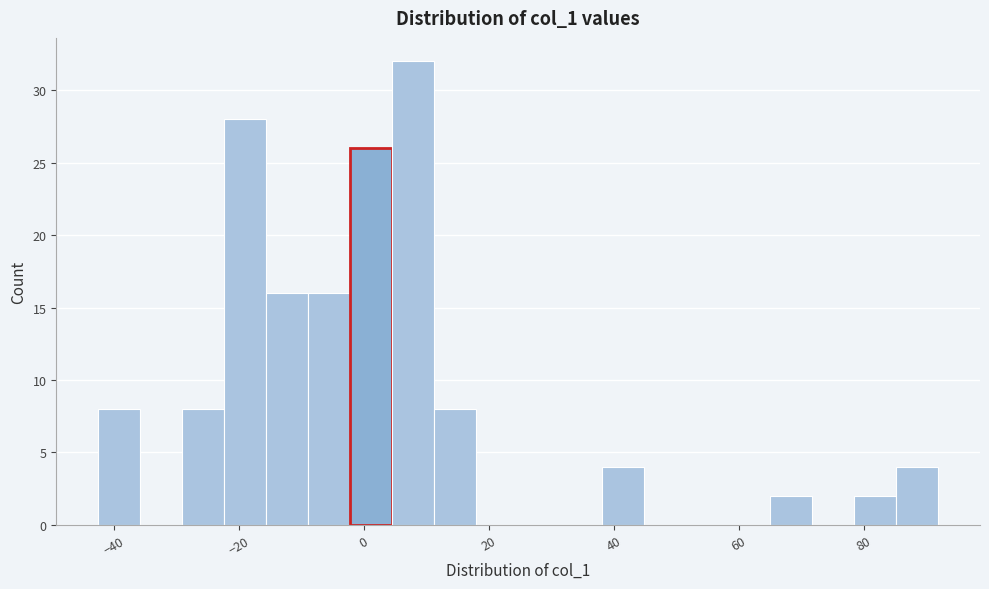

Read against the x-axis, roughly where is the centre of the tallest bar?

8